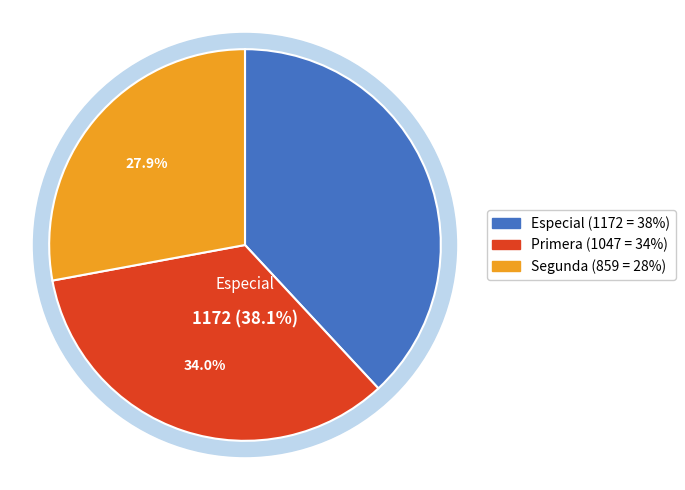

To the nearest percent, what is the combined percentage of Primera and Especial?

72%